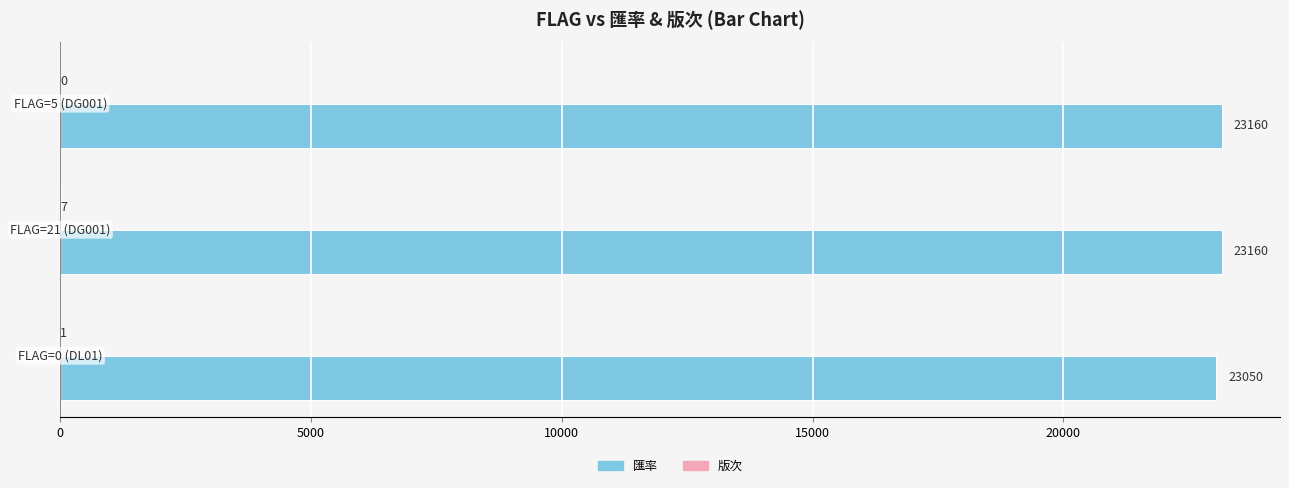

What is the sum of all 匯率 values?

69370